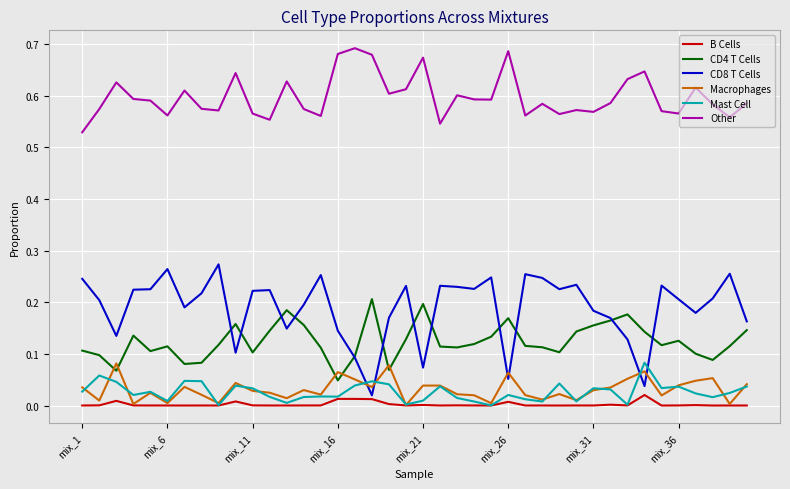

True or false: Macrophages and CD4 T Cells intersect in this chart.

True